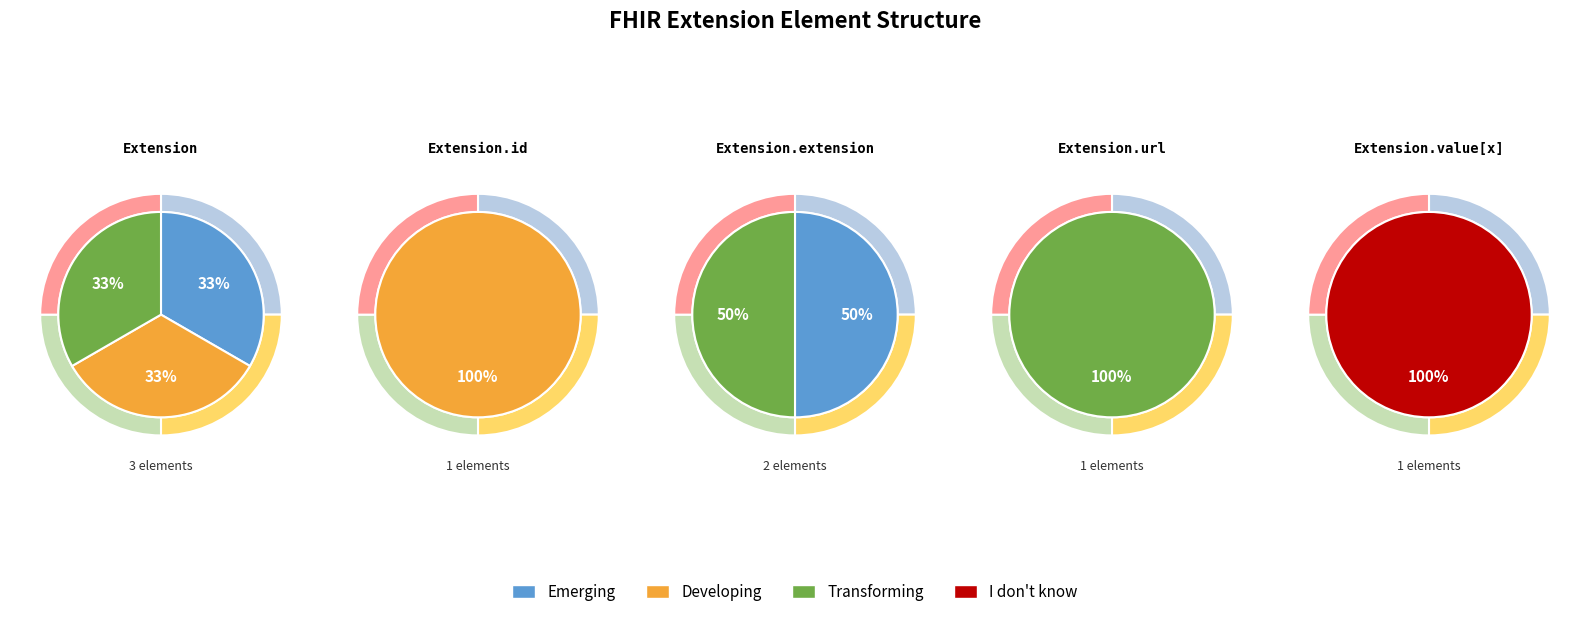

Is it true that 4 is 1% of the pie?

False